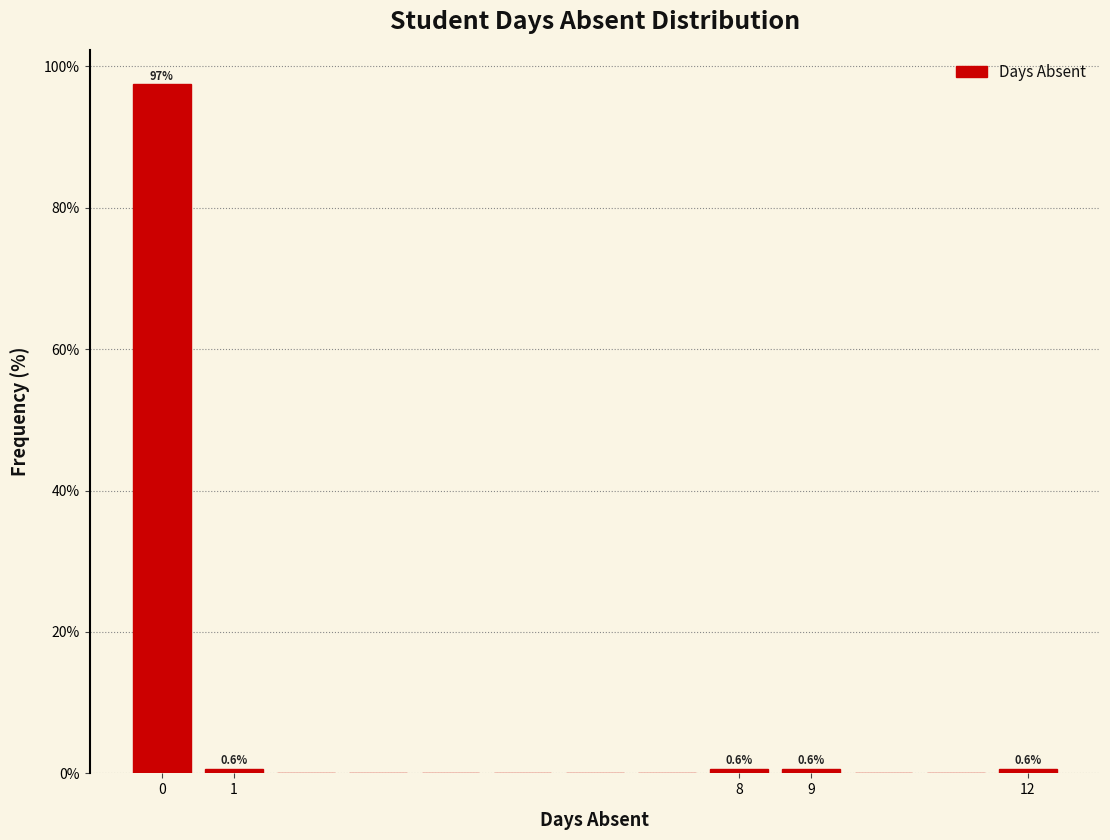

Which range on the x-axis has the tallest bar?

-0.5 to 0.5